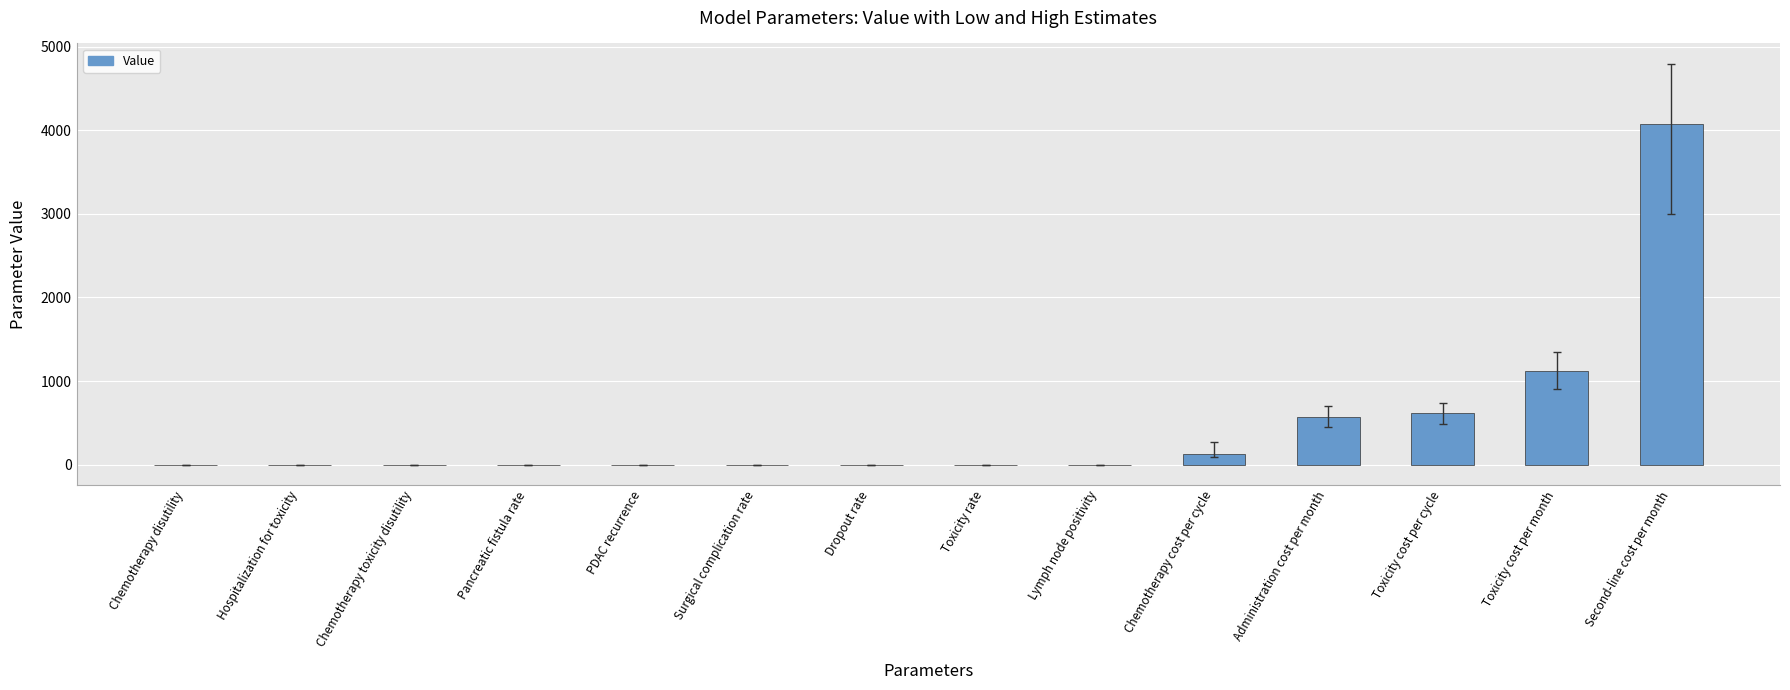

Is it true that the value at Hospitalization for toxicity is 0.0?

True